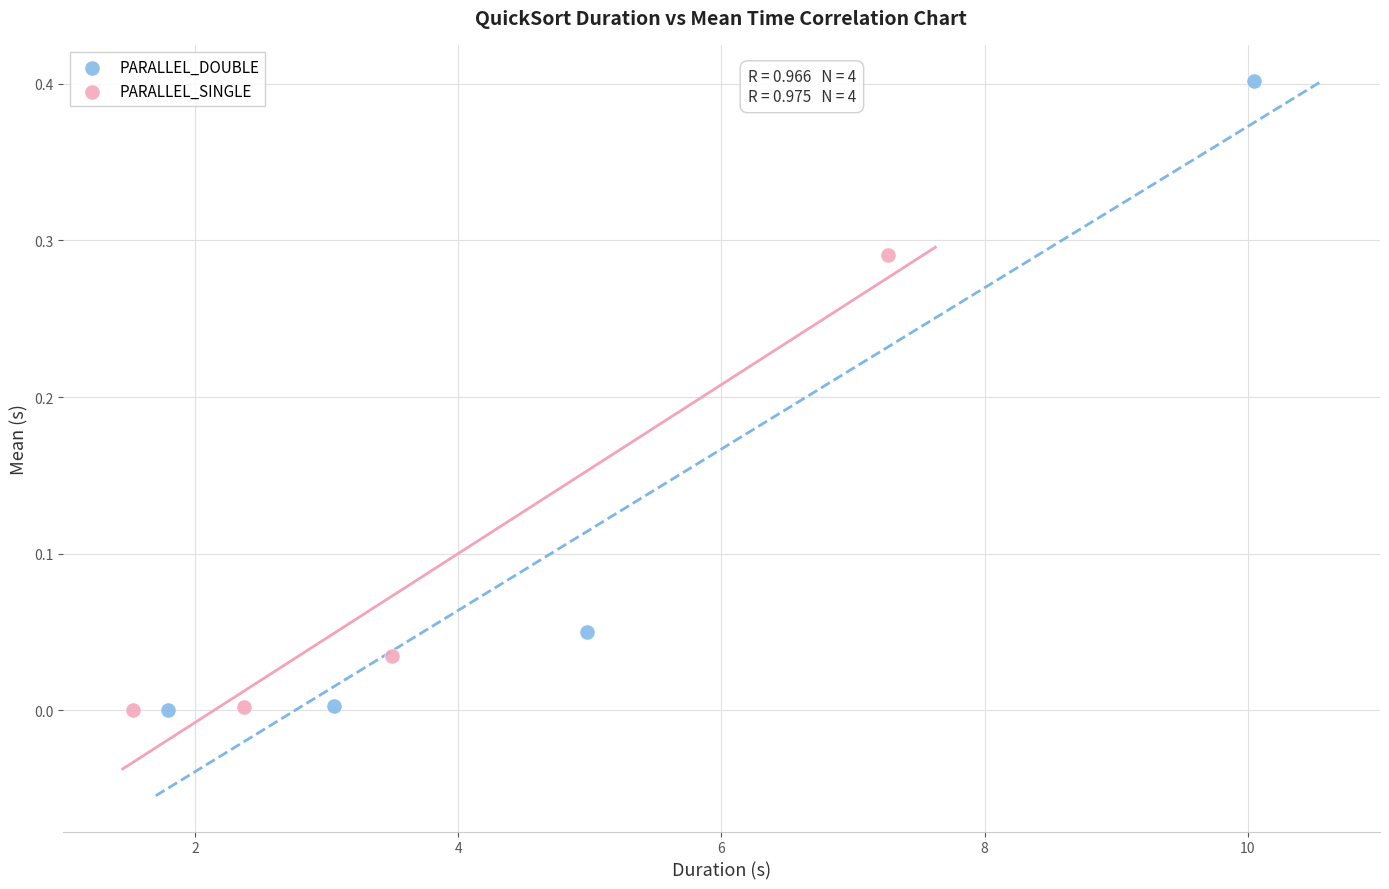

Which series contains the highest Y value?

PARALLEL_DOUBLE